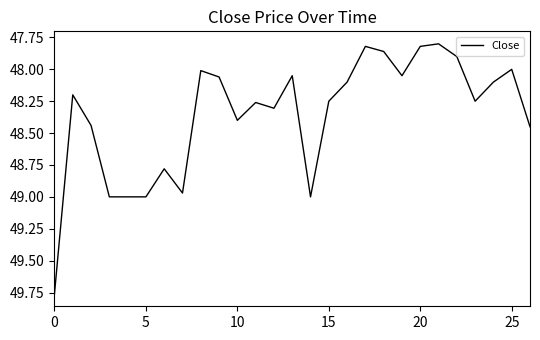

What is the difference between the maximum and minimum values?

2.0